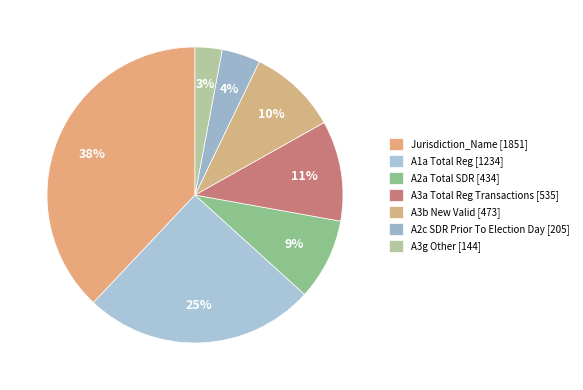

How many slices are in this pie chart?

7